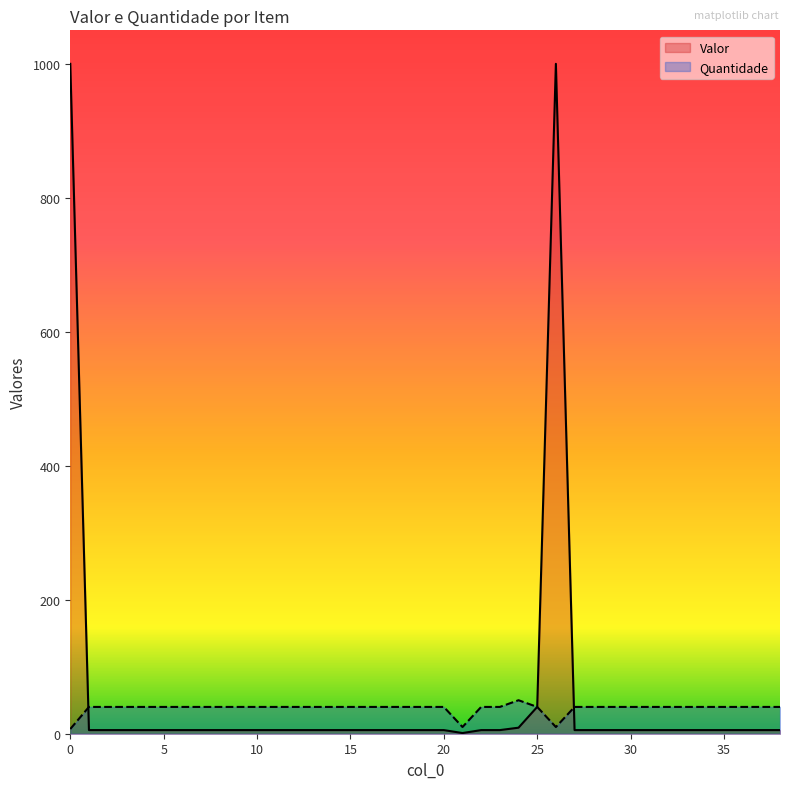

What is the sum of the Valor values at 33 and 31?

10.8